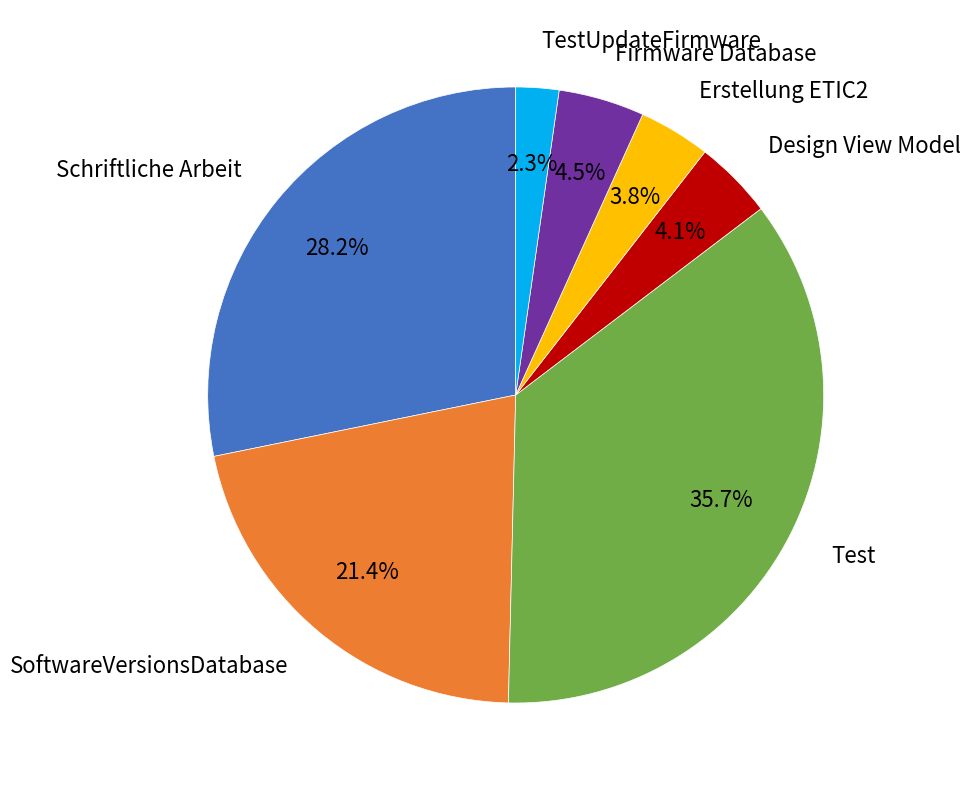

Which slice is the largest?

Test